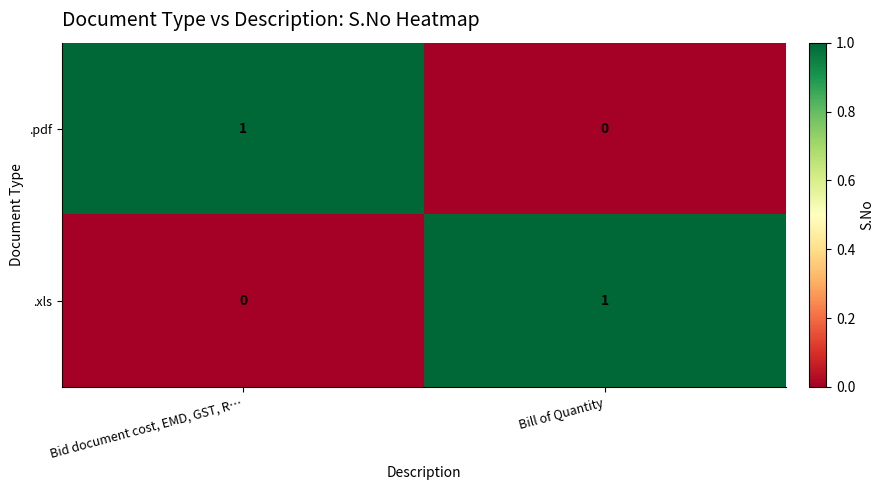

Reading right to left, list all the values displayed in this chart.

.pdf: 0	1
.xls: 1	0